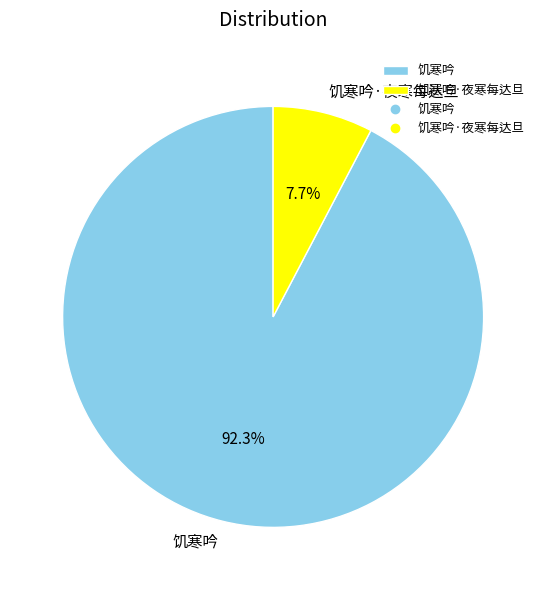

How much of the chart is everything except 饥寒吟·夜寒每达旦?

92.3%